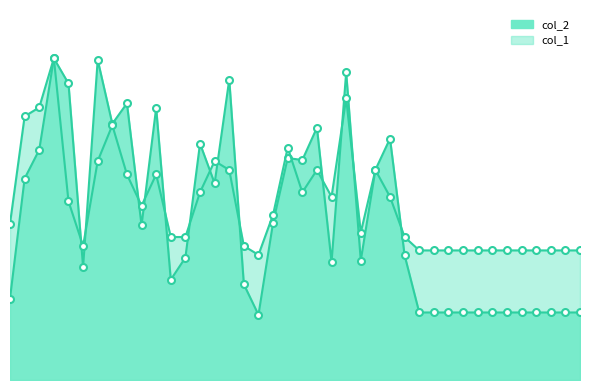

What is the value of the col_2 point at the 17th from the left?

2300.0